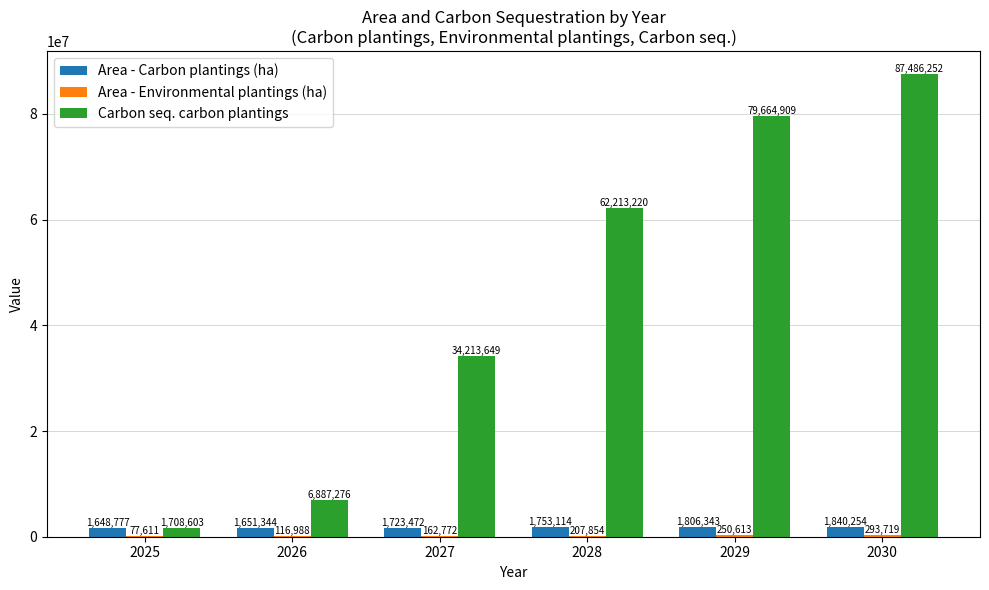

Read the Carbon seq. carbon plantings value at 2028.

62213220.2